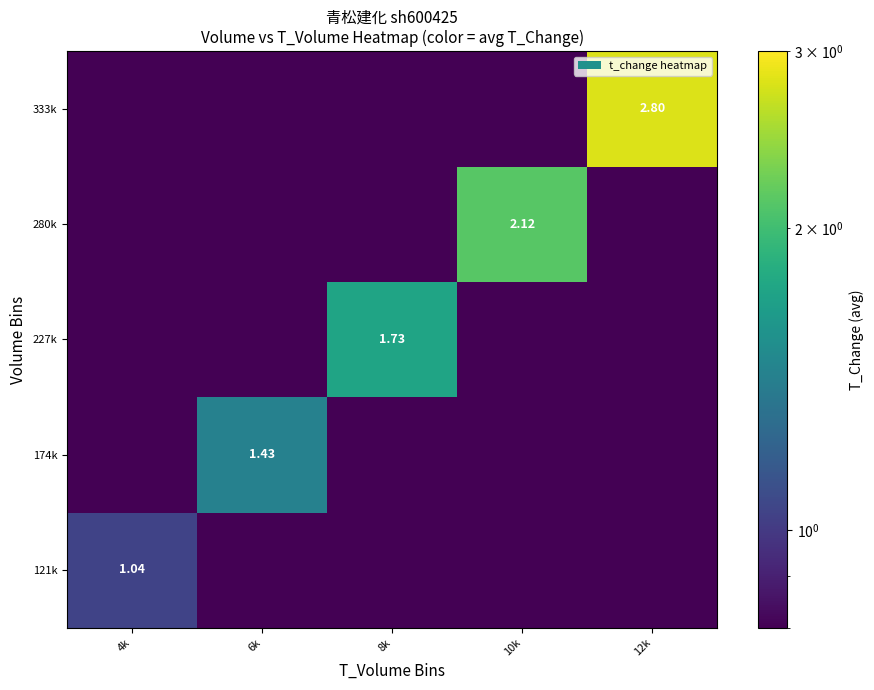

Which category has the highest value in the 227k series?

8k